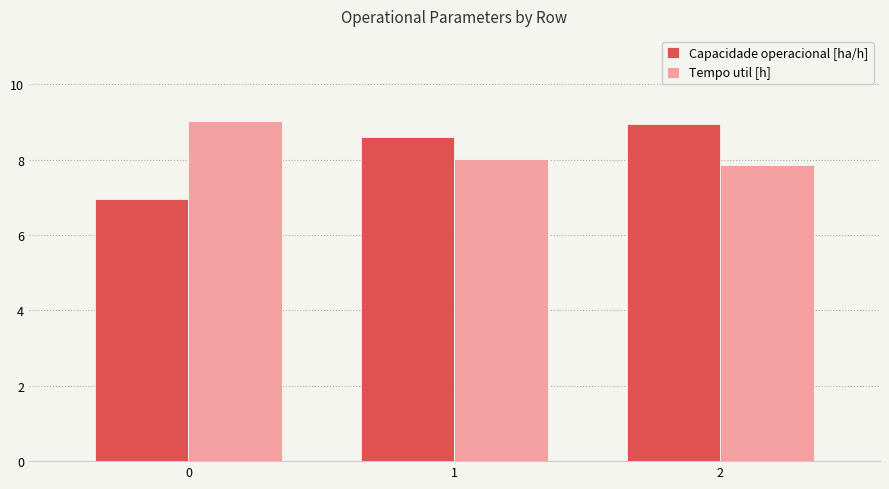

What is the minimum value shown in the chart?

7.0